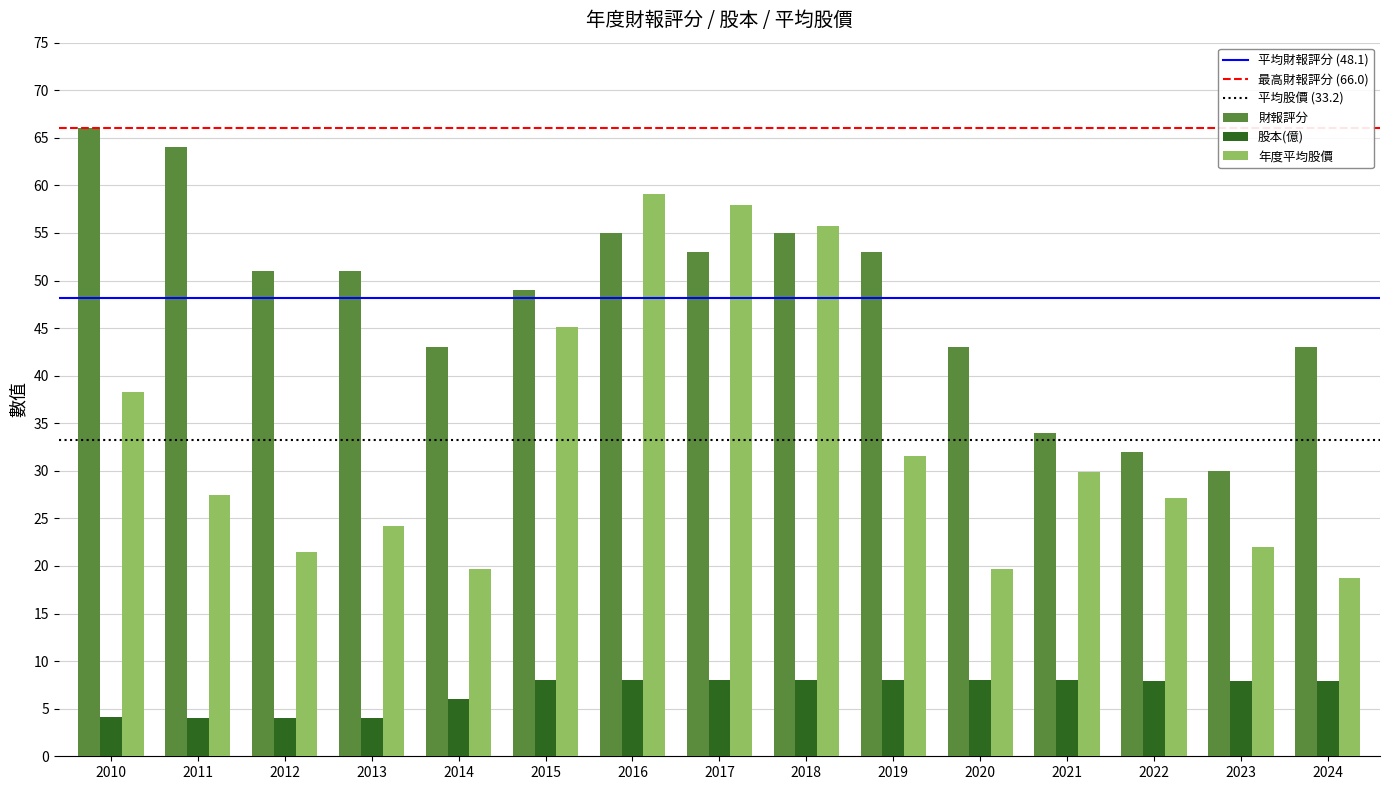

Rank the series at 2020 from highest to lowest value.

財報評分, 年度平均股價, 股本(億)